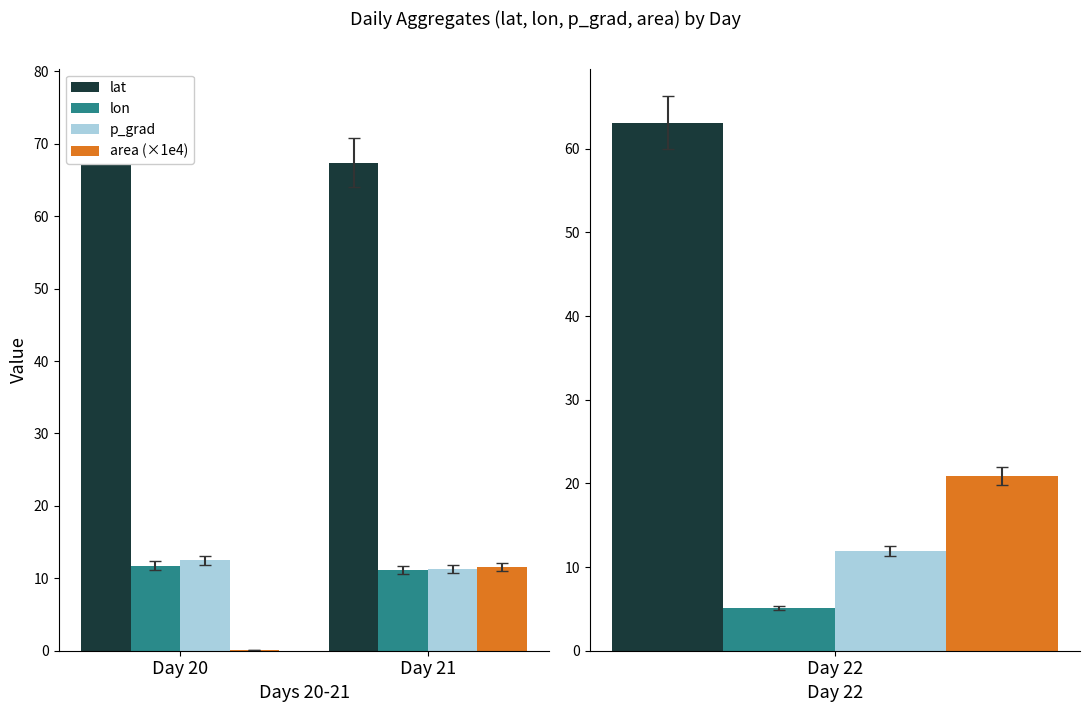

The value of lat at Day 21 is 67.4. True or false?

True